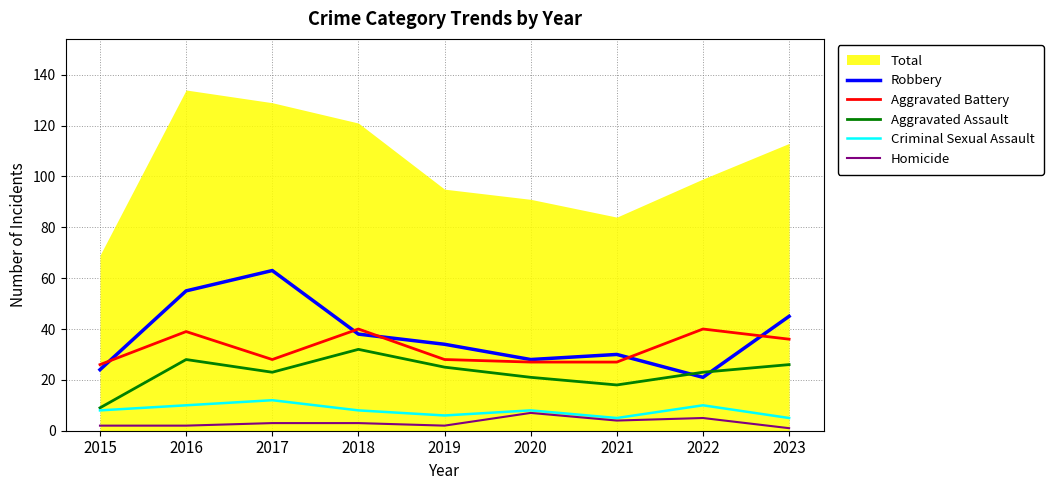

After their last crossing, which series has the higher values: Aggravated Assault or Robbery?

Robbery